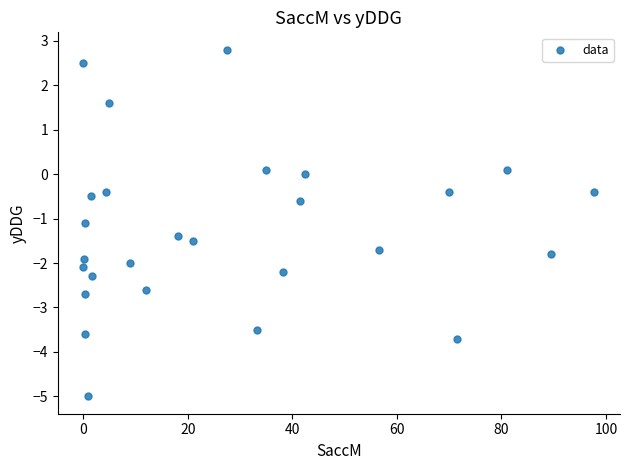

What Y value in the scatter plot is closest to -1?

-1.1